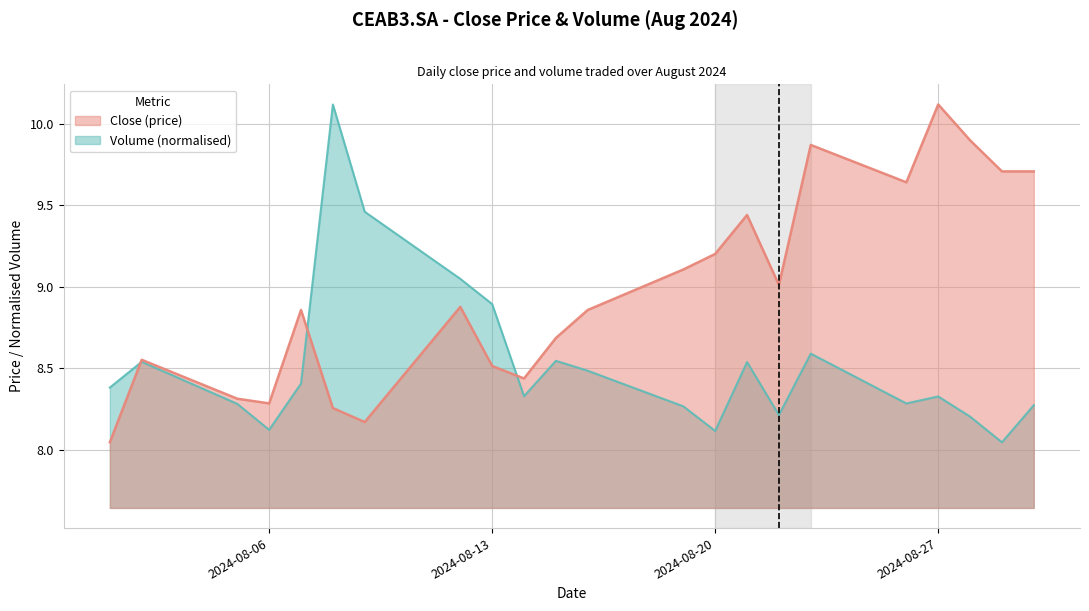

The value of Volume at 2024-08-22 is 4.4. True or false?

False